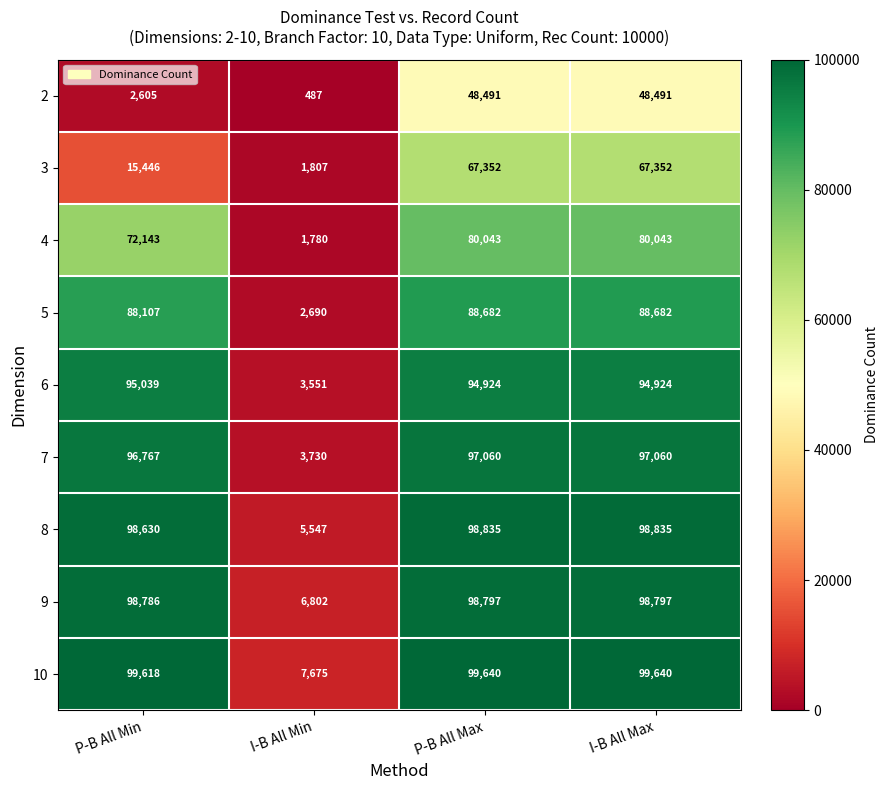

What is the total value across all series at I-B All Min?

34069